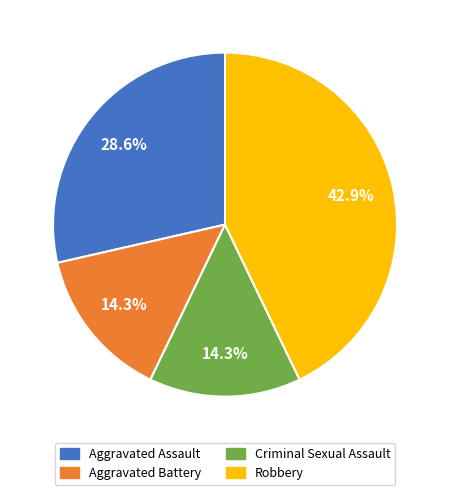

Which category has the biggest portion of the pie?

Robbery